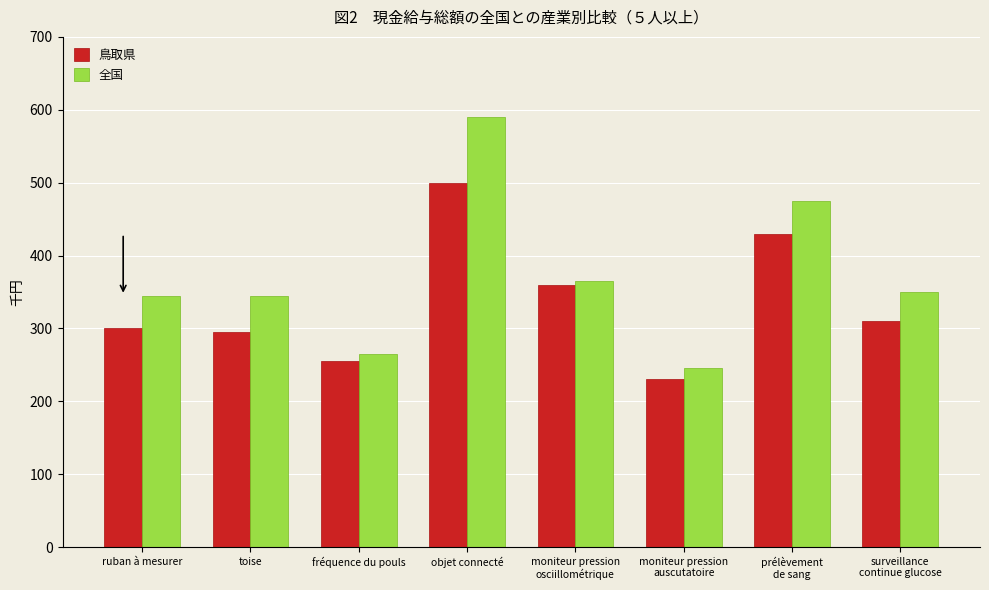

Which series has the widest spread of values?

全国